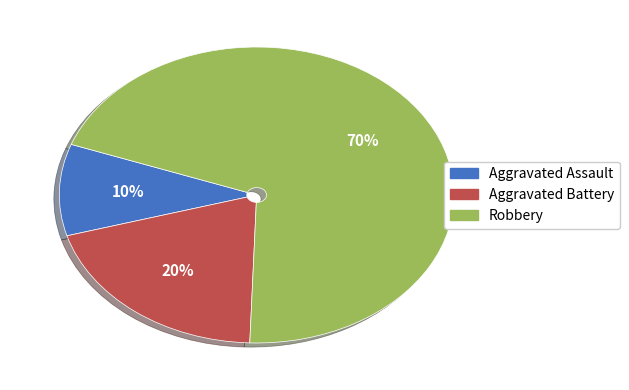

To the nearest percent, what is the difference between the Aggravated Assault and Aggravated Battery slice percentages?

10%